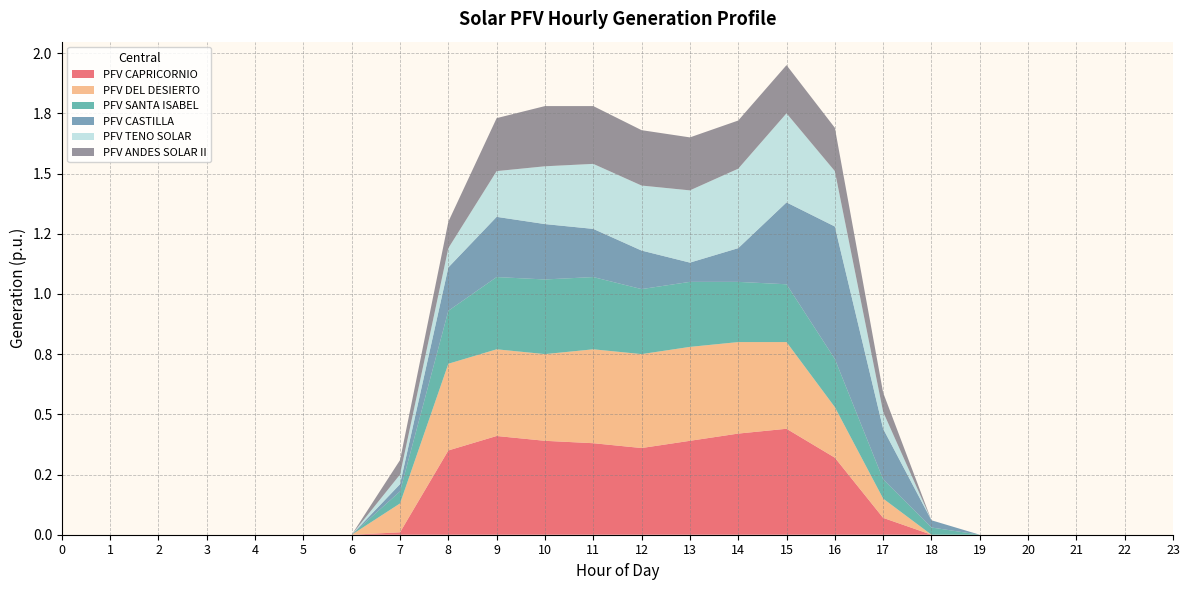

What are all the series names shown in the legend?

PFV CAPRICORNIO, PFV DEL DESIERTO, PFV SANTA ISABEL, PFV CASTILLA, PFV TENO SOLAR, PFV ANDES SOLAR II